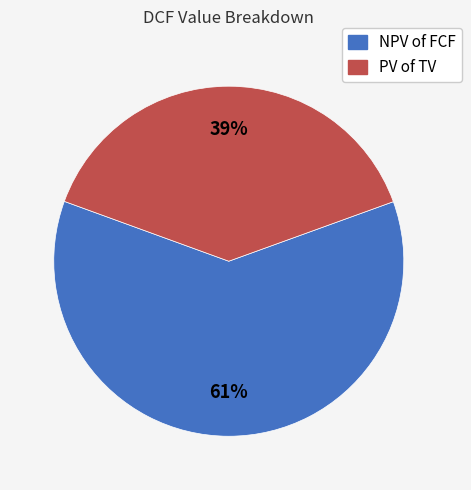

Combined, do NPV of FCF and PV of TV account for over 50%?

Yes